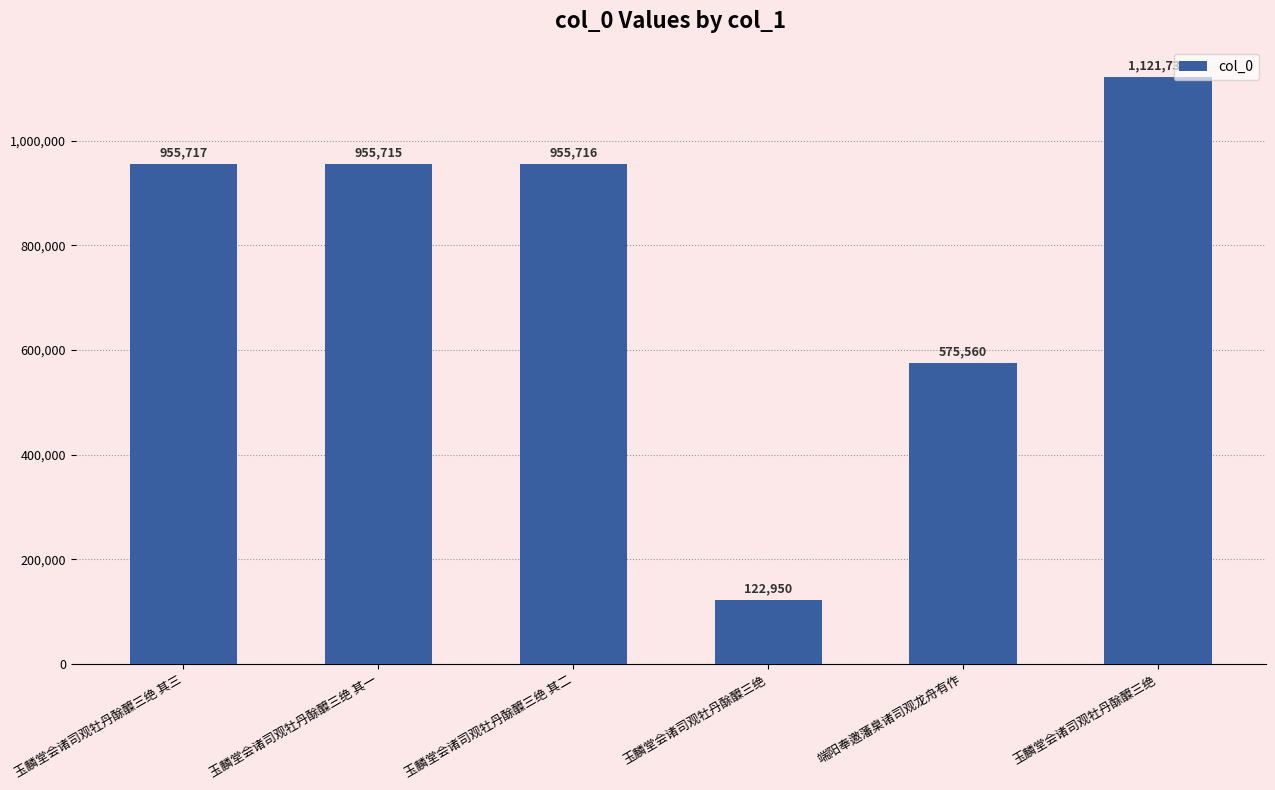

Which has a higher value, 玉麟堂会诸司观牡丹酴醾三绝 其二 or 玉麟堂会诸司观牡丹酴醾三绝?

玉麟堂会诸司观牡丹酴醾三绝 其二